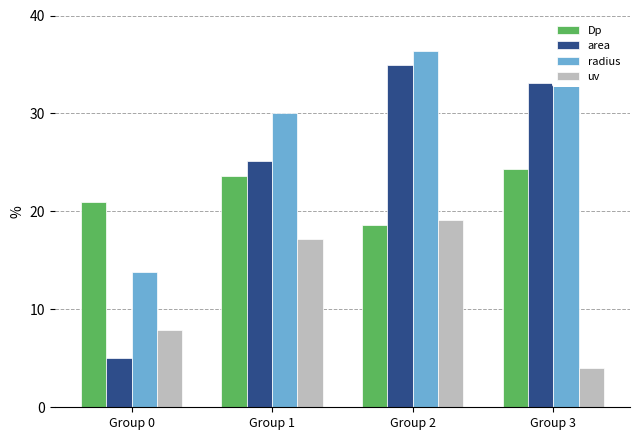

What is the spread (max minus min) of values at Group 2?

17.8